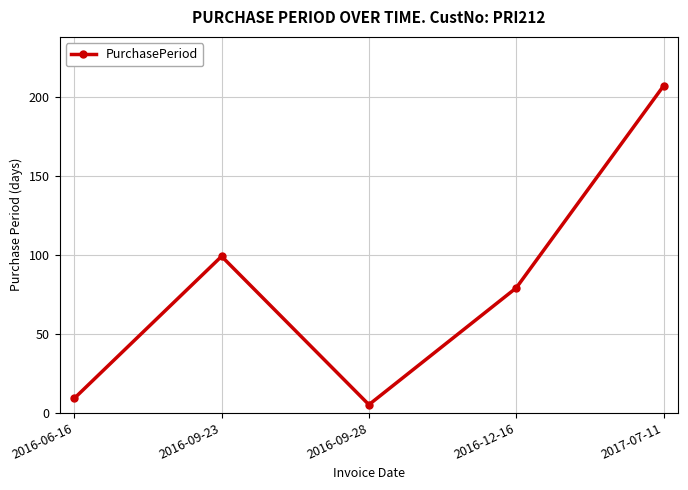

At which category does the chart reach its peak across all series?

2017-07-11